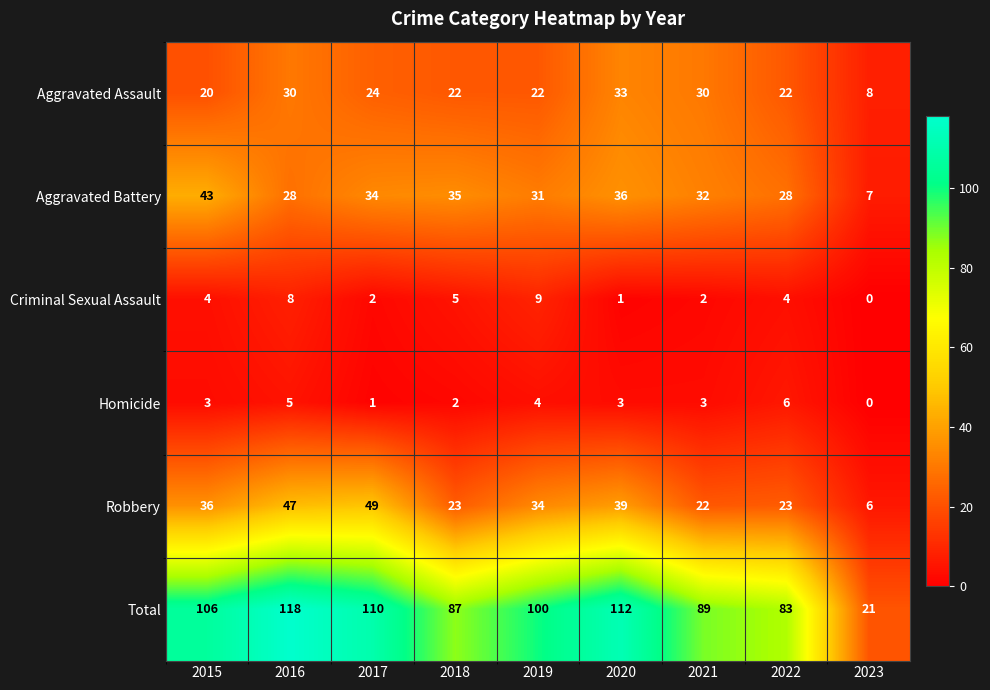

At how many categories does at least one series exceed 23?

8